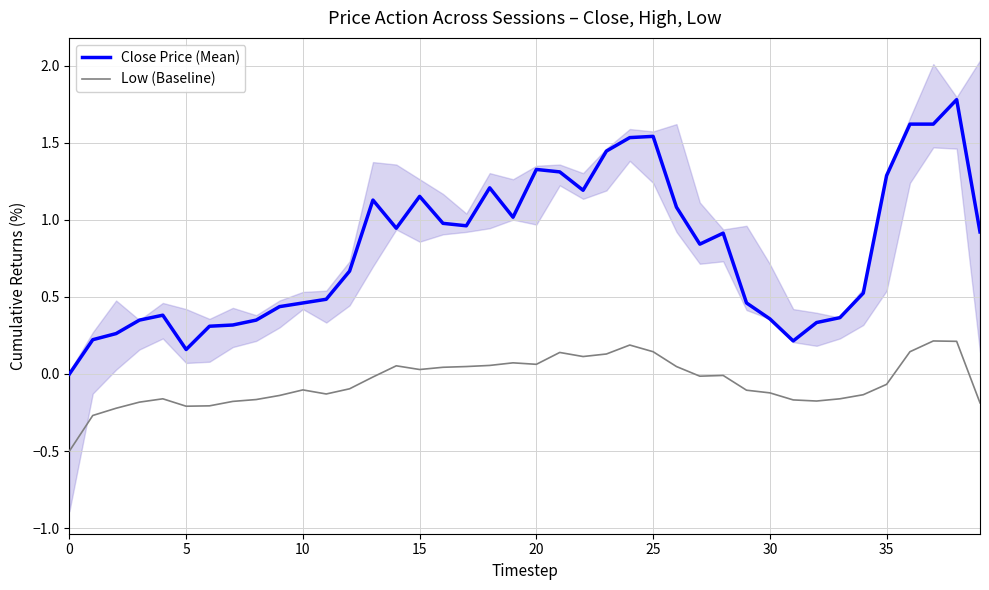

True or false: Low (Baseline) and Close Price (Mean) intersect in this chart.

False